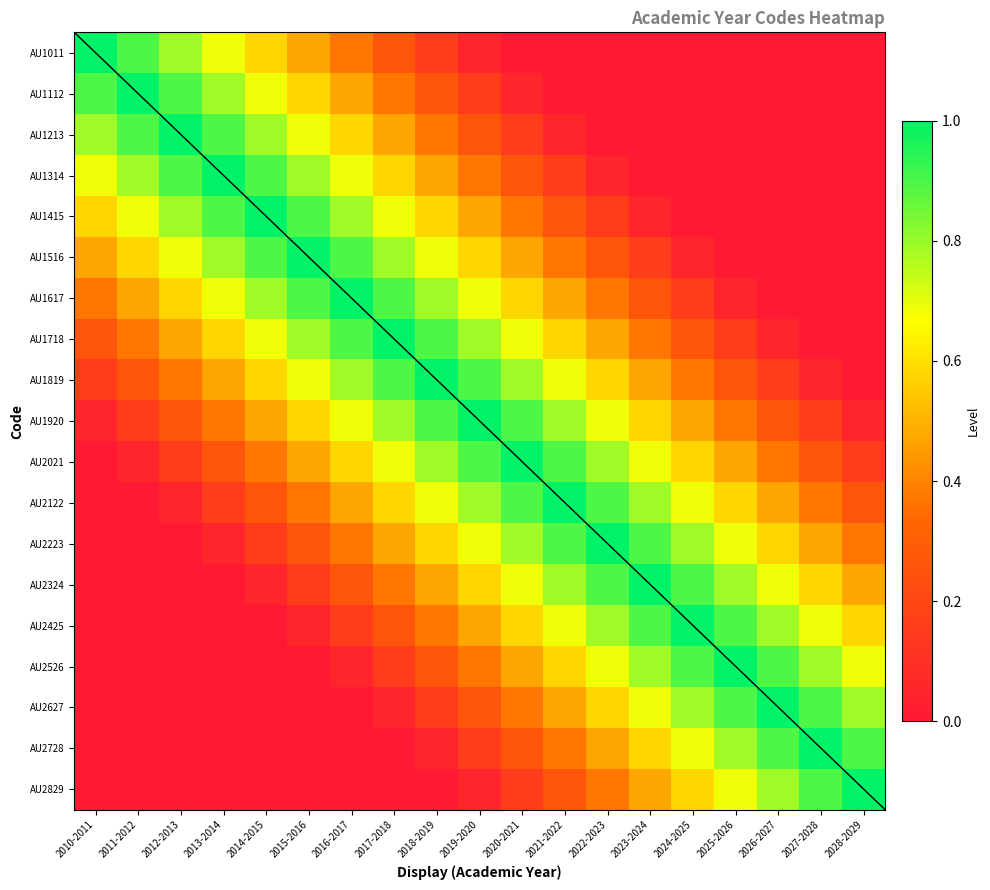

Between 2018-2019 and 2021-2022, which is larger?

2018-2019